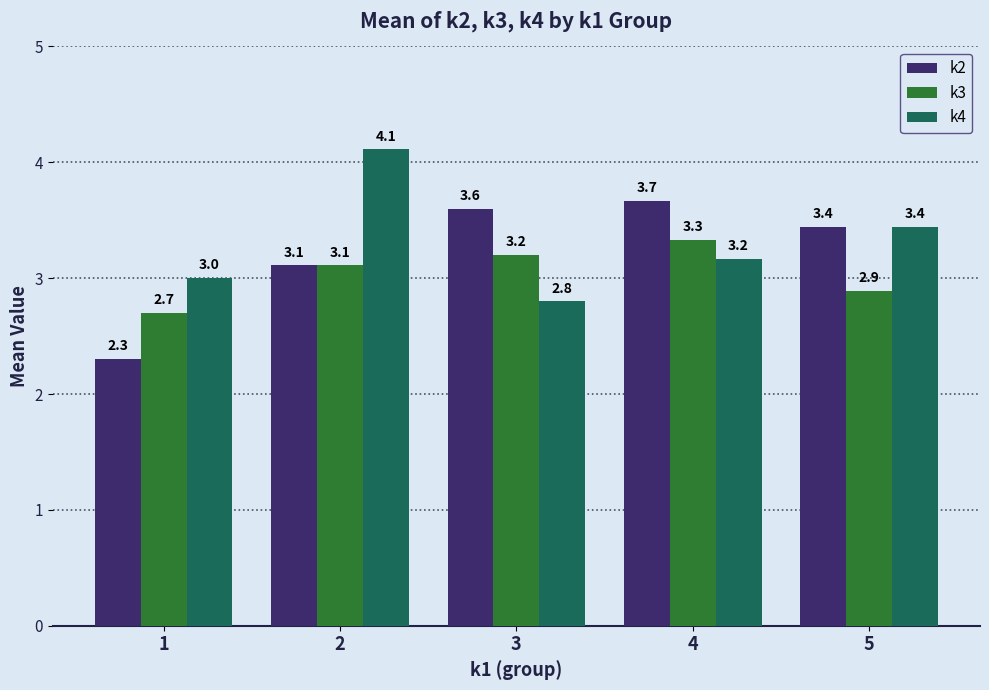

List the series in order of their overall mean, lowest first.

k3, k2, k4